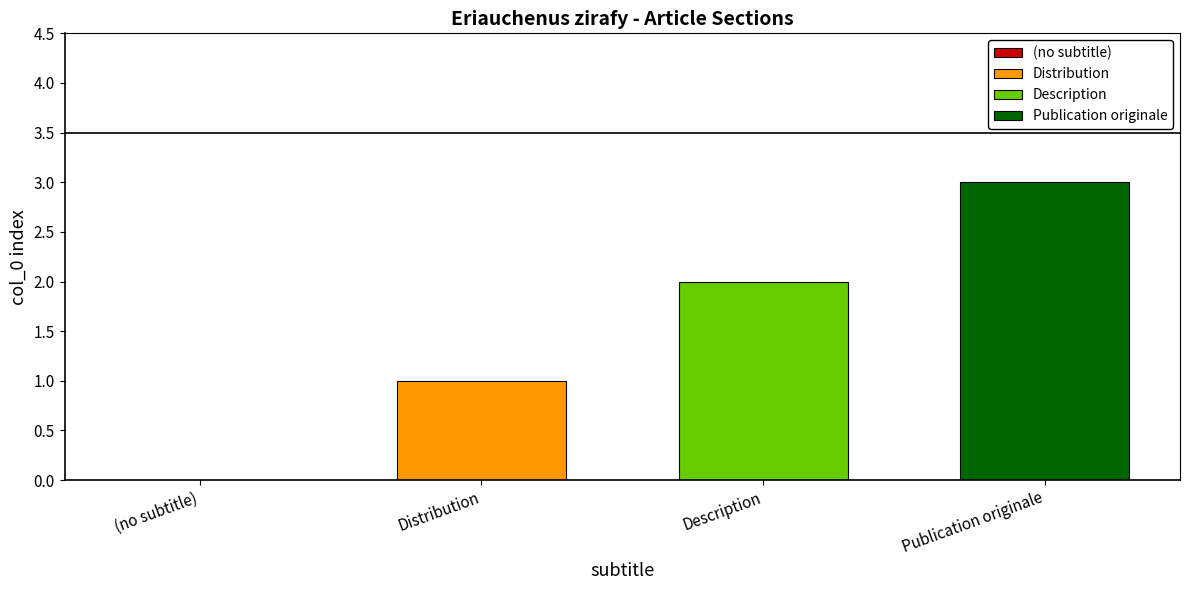

The Description series shows 2 at Description. True or false?

True